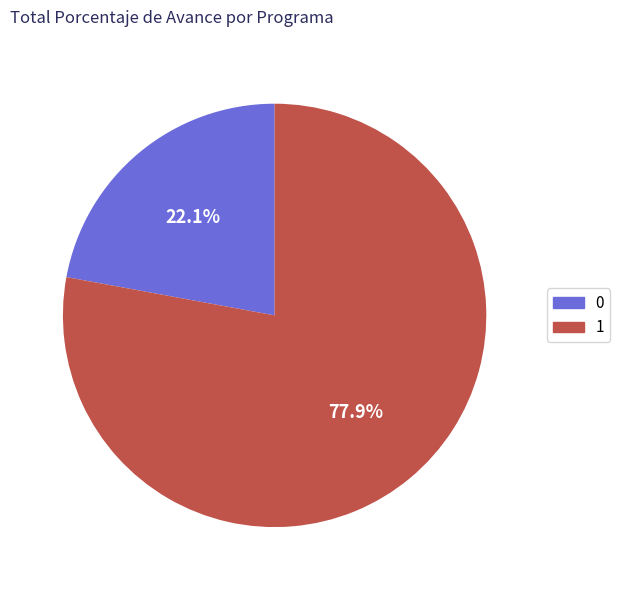

How many slices are in this pie chart?

2